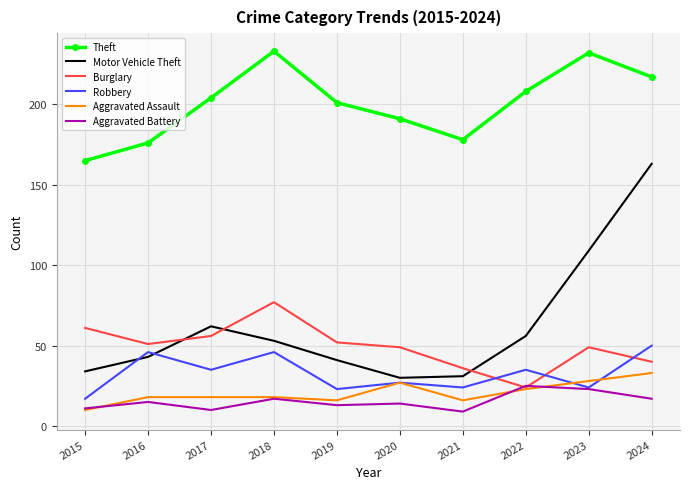

Read the Aggravated Assault value at 2018, to the nearest 10.

20